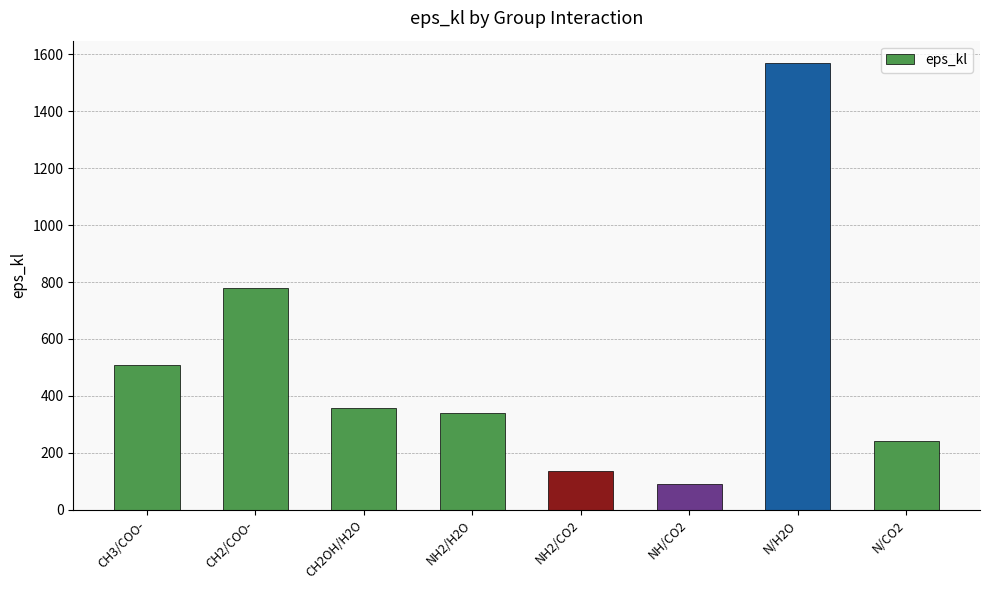

Are the bars horizontal?

No